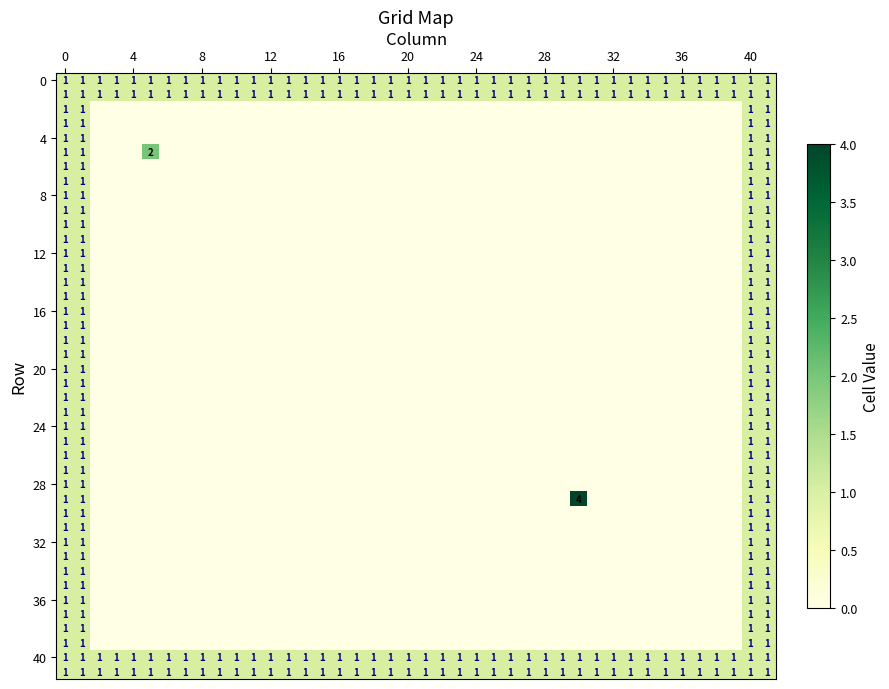

The value of 24 at 0 is 1. True or false?

True